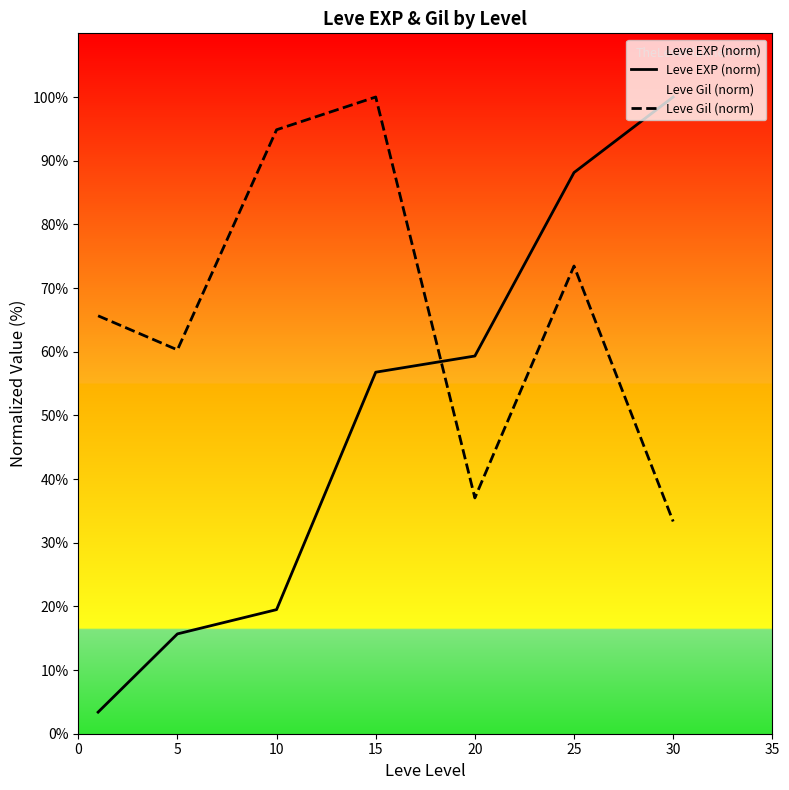

Between 5 and 15, which series saw the biggest shift?

Leve EXP (norm)